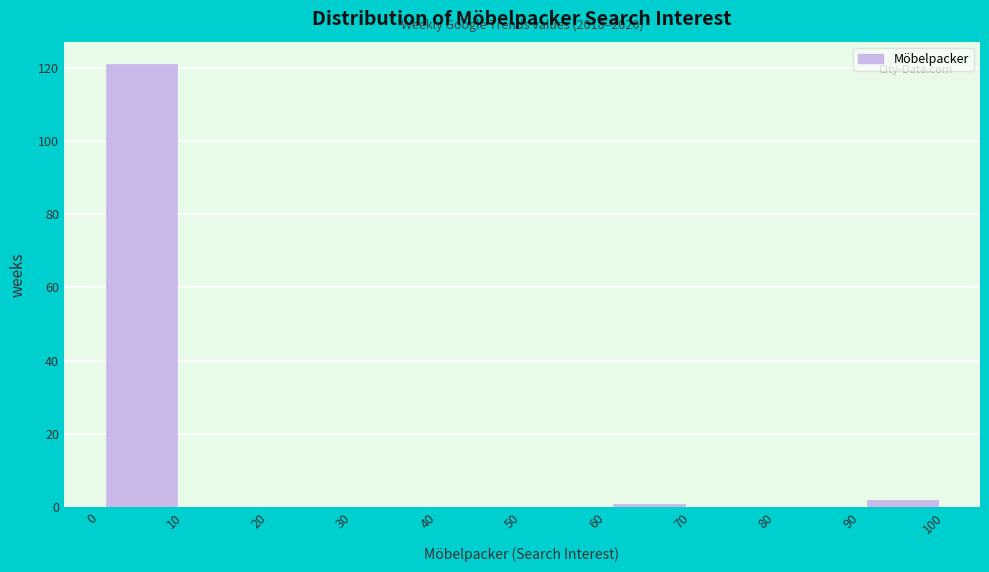

Which range on the x-axis has the tallest bar?

0 to 10